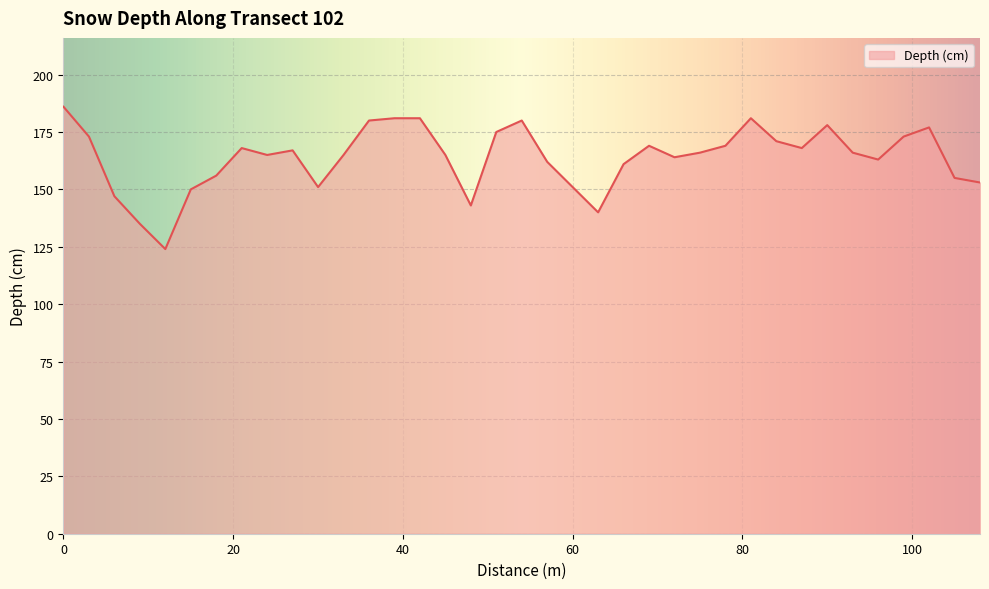

What is the minimum value shown in the chart?

124